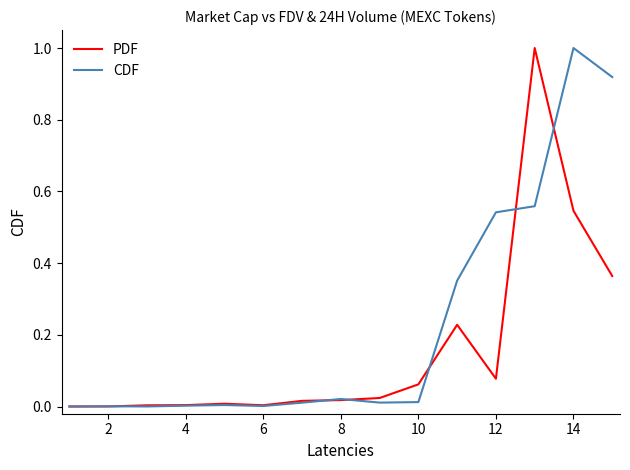

Which series has the largest total across all categories?

CDF